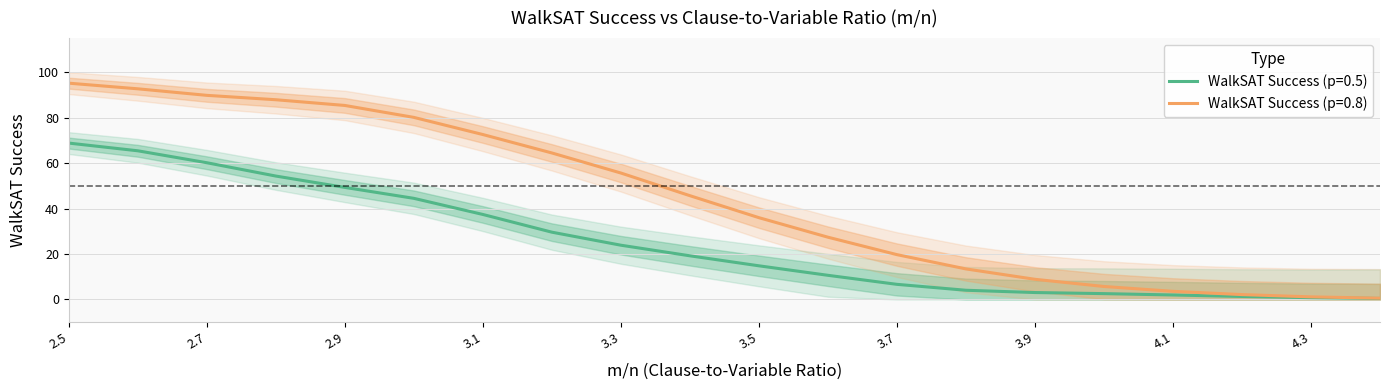

What is the label of the 15th point from the left?

3.9